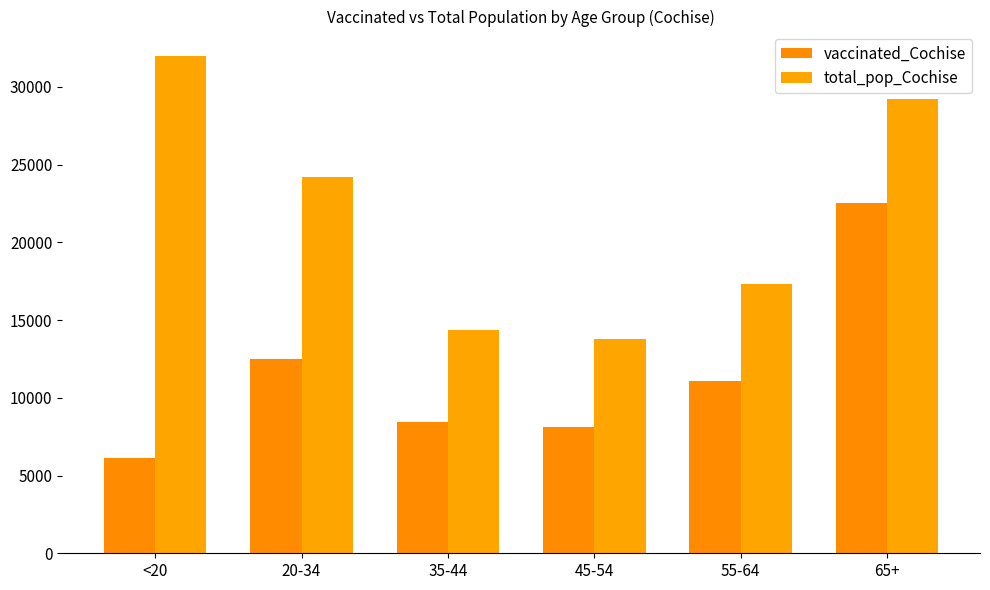

What is the difference between the second highest and minimum values in the total_pop_Cochise series?

15416